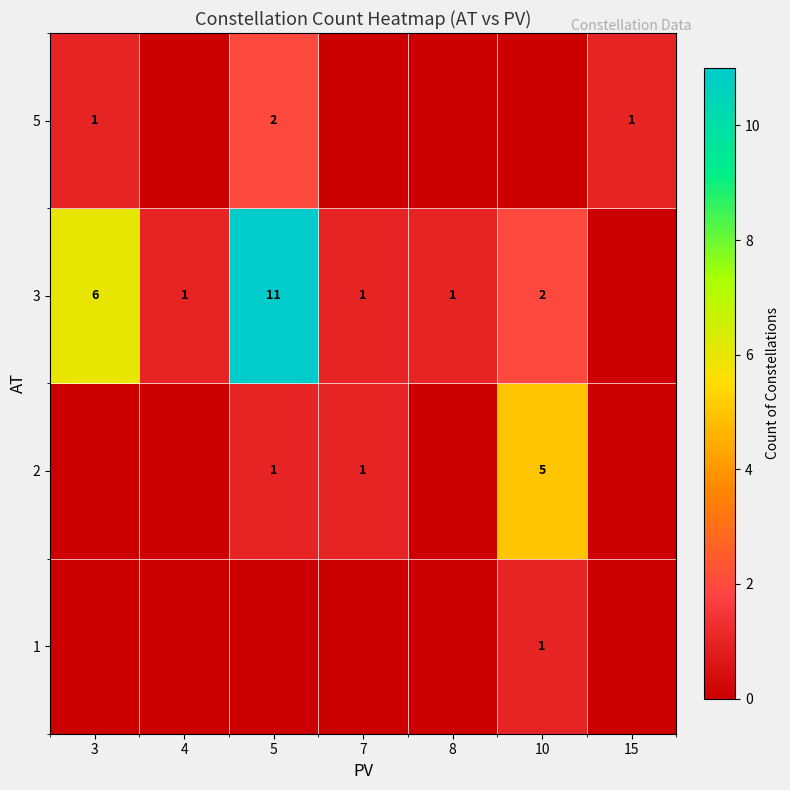

At how many categories does at least one series exceed 8?

1